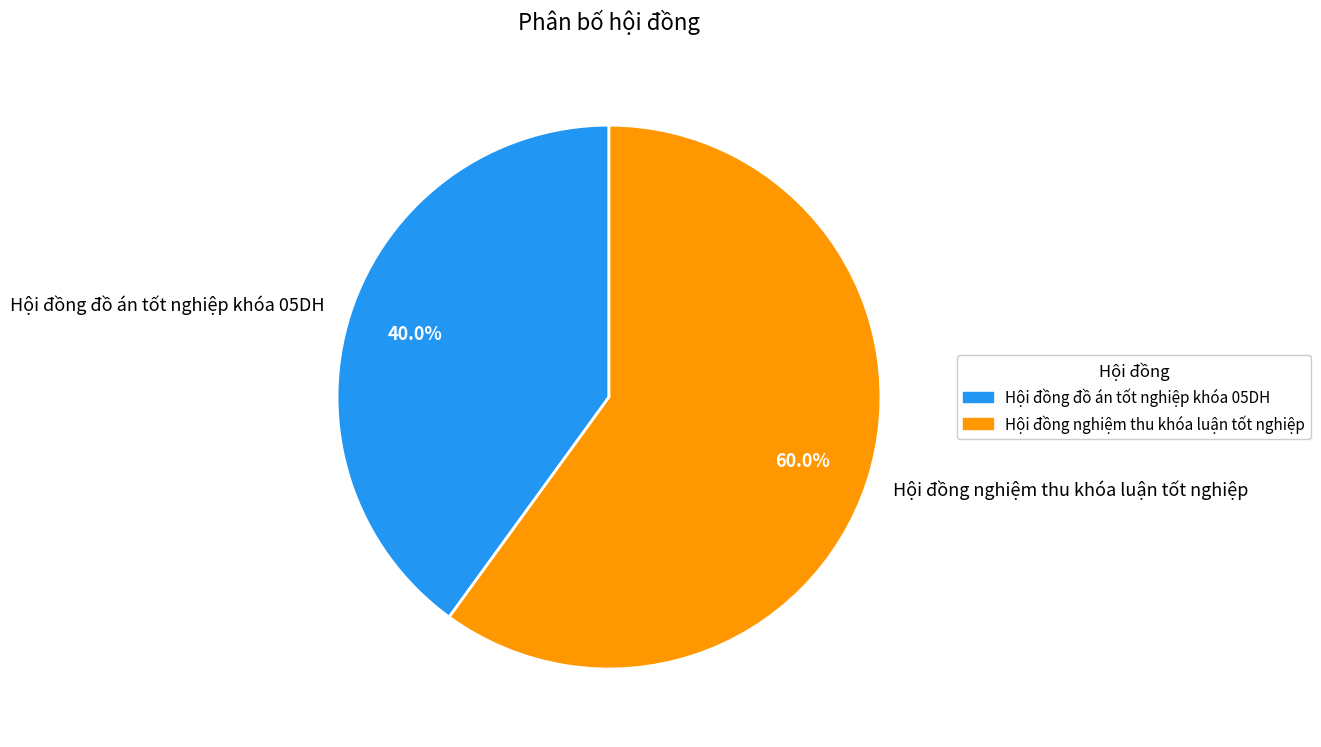

Rank the categories by value from lowest to highest.

Hội đồng đồ án tốt nghiệp khóa 05DH, Hội đồng nghiệm thu khóa luận tốt nghiệp